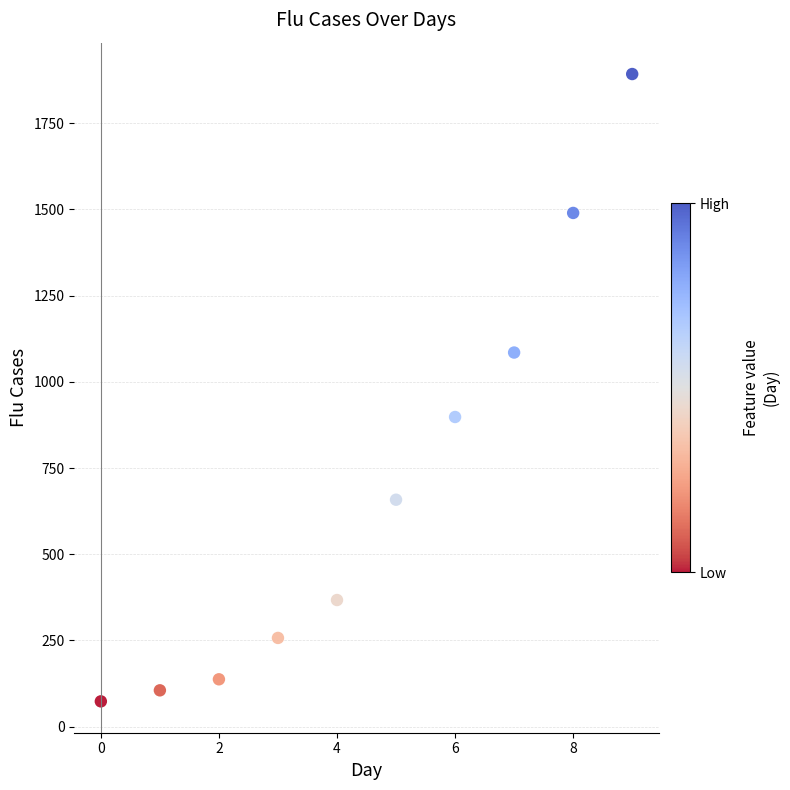

What is the average Y value?

696